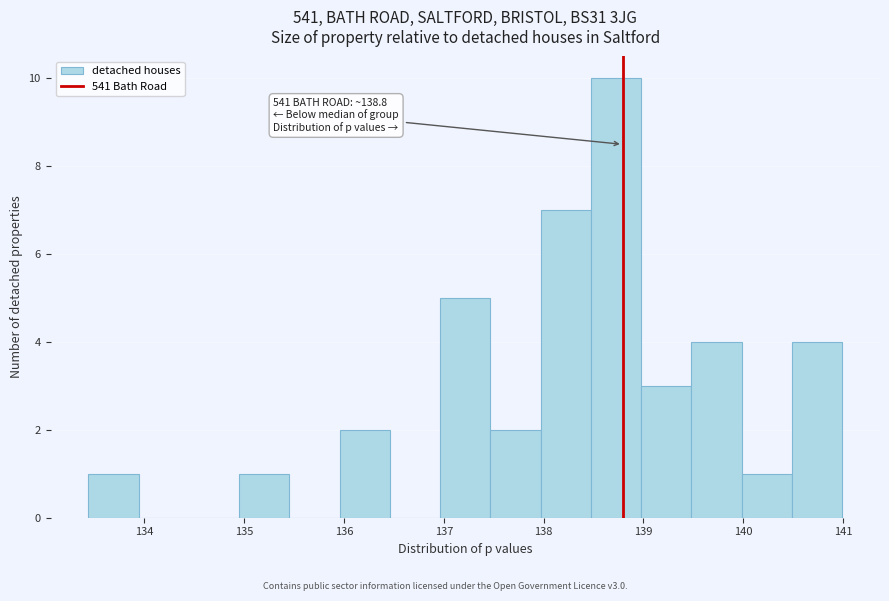

Which range on the x-axis has the tallest bar?

138.5 to 139.0